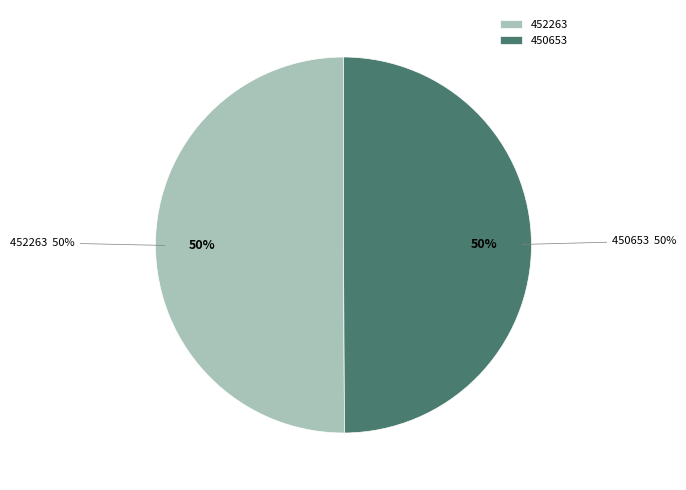

Is 450653 the majority of the pie?

No